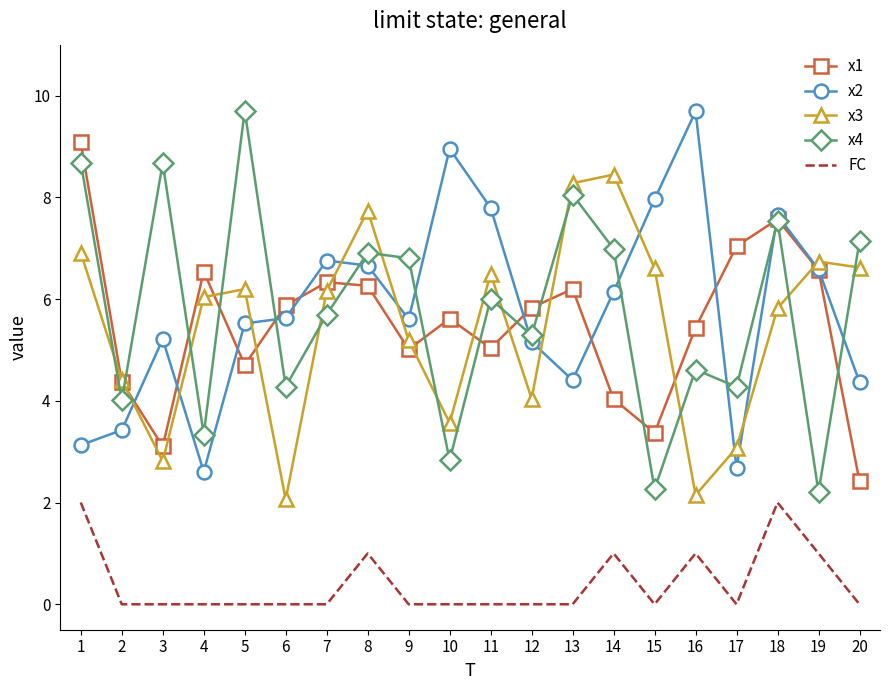

True or false: x3 and FC cross at least once.

False